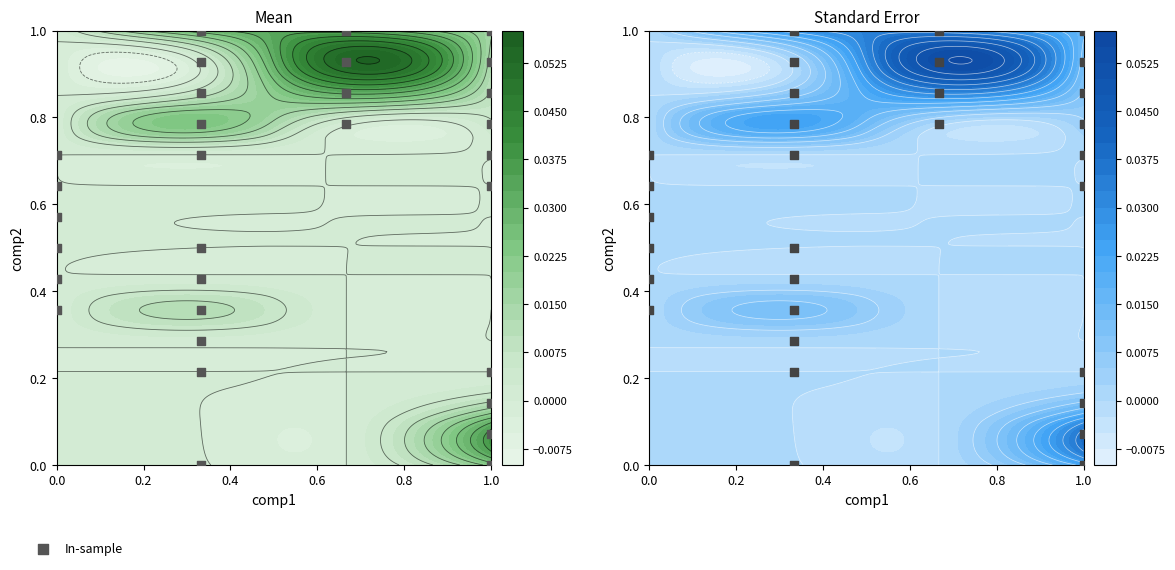

What is the difference between the maximum and minimum values?

1.0